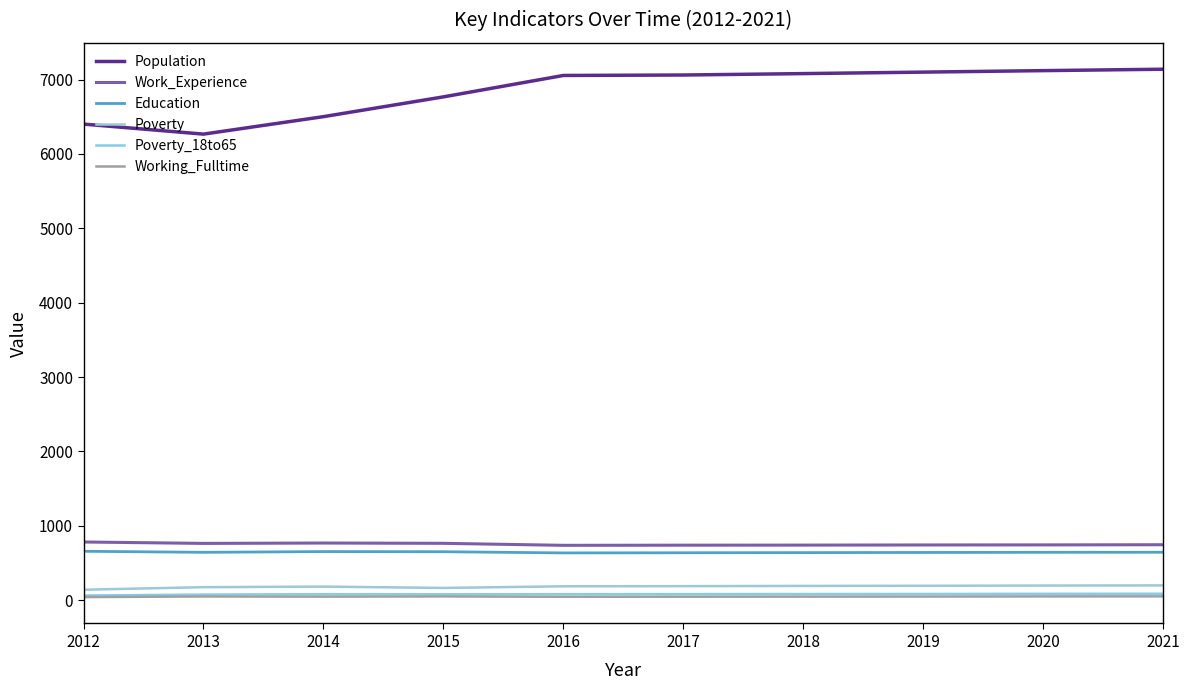

True or false: Working_Fulltime has a value of 47 at 2019.

True